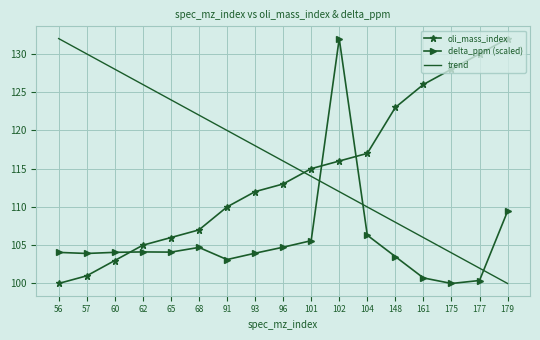

The oli_mass_index series shows 103.0 at 60. True or false?

True